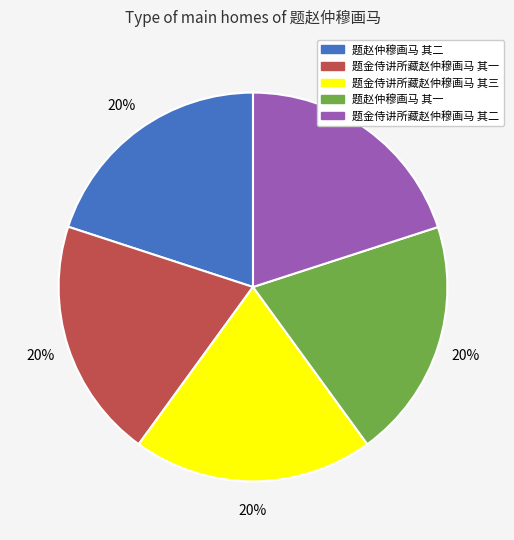

What is the ratio of the value at 题赵仲穆画马 其一 to the value at 题赵仲穆画马 其二?

1.0